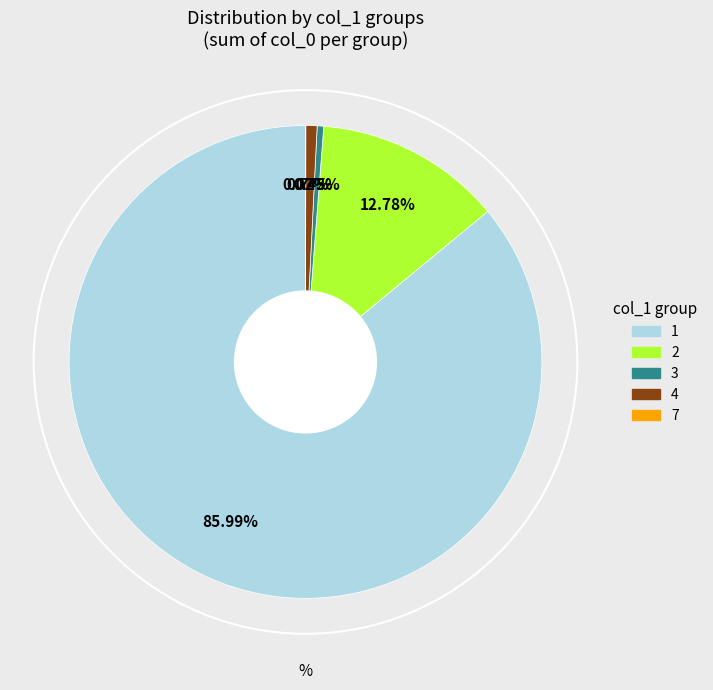

Is there a majority slice in this chart?

Yes